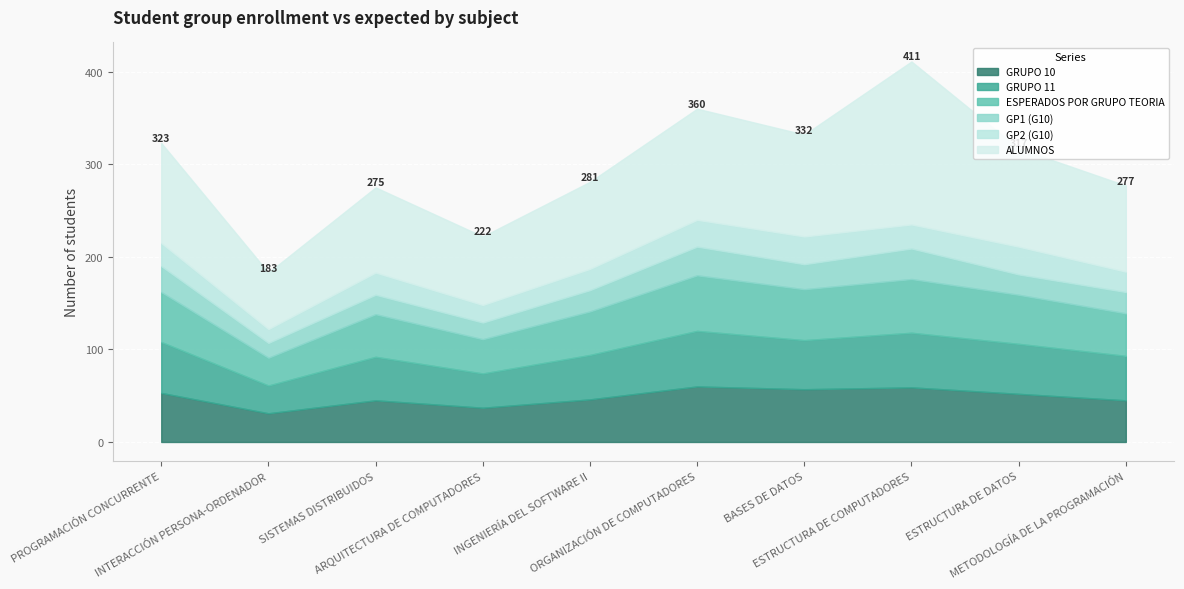

Rank the series at INGENIERÍA DEL SOFTWARE II from lowest to highest value.

GP1 (G10), GP2 (G10), GRUPO 10, ESPERADOS POR GRUPO TEORIA, GRUPO 11, ALUMNOS